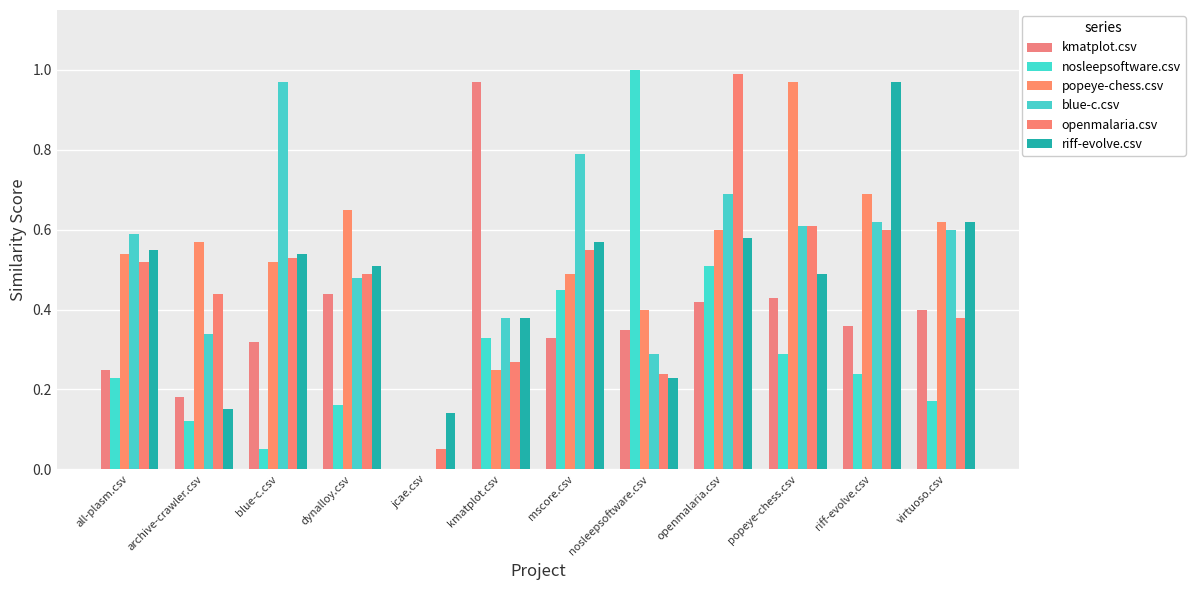

How many data points does each series have?

12